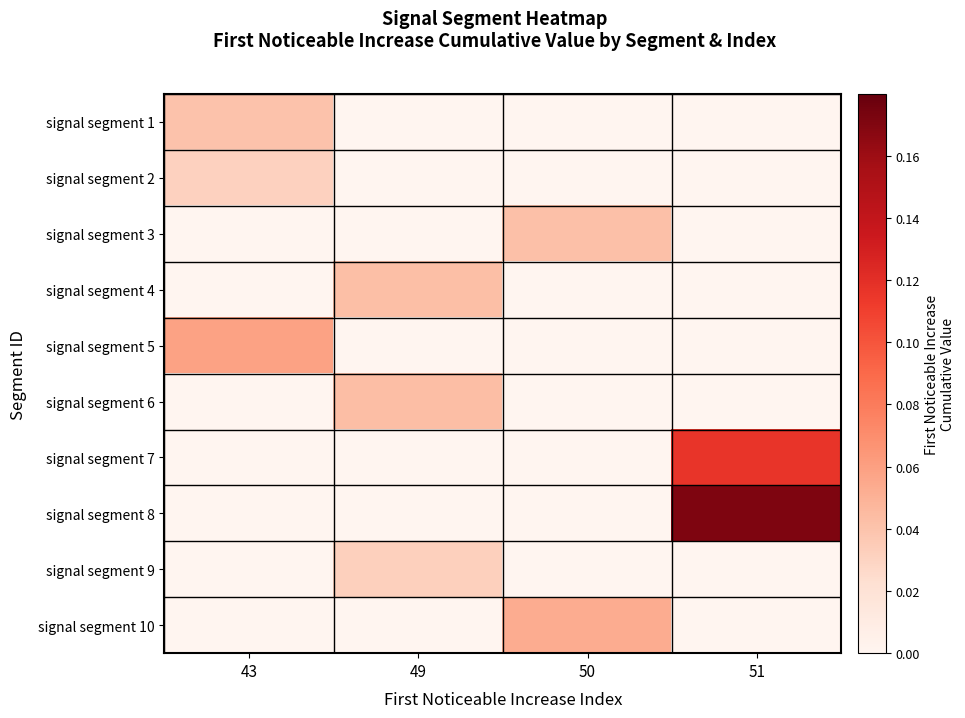

At which category is the sum across all series the highest?

51